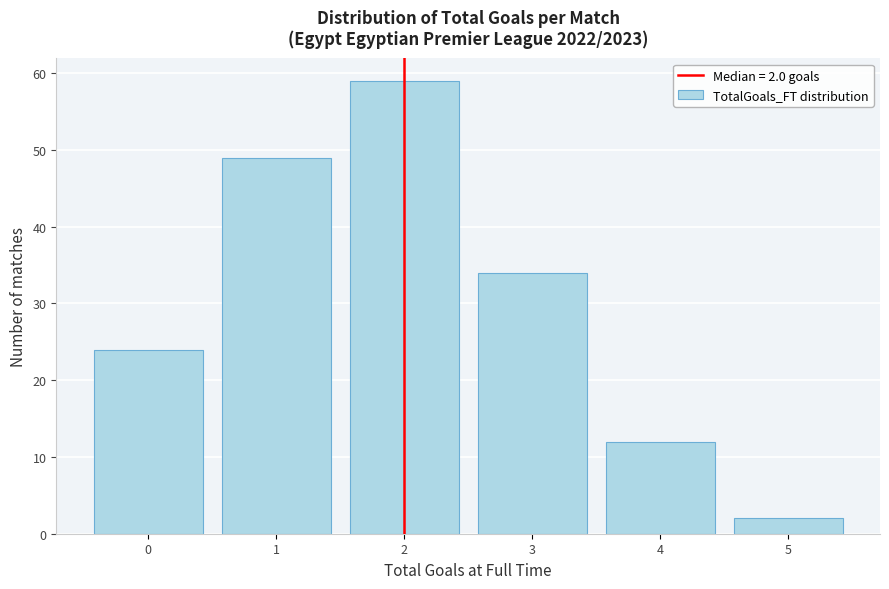

Which range on the x-axis has the tallest bar?

1.5 to 2.5